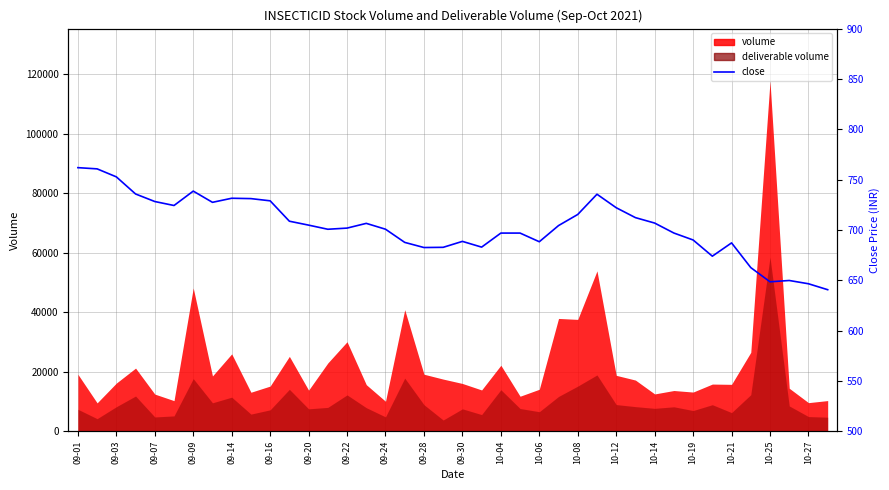

What is the difference between the maximum and second lowest values?

115.4